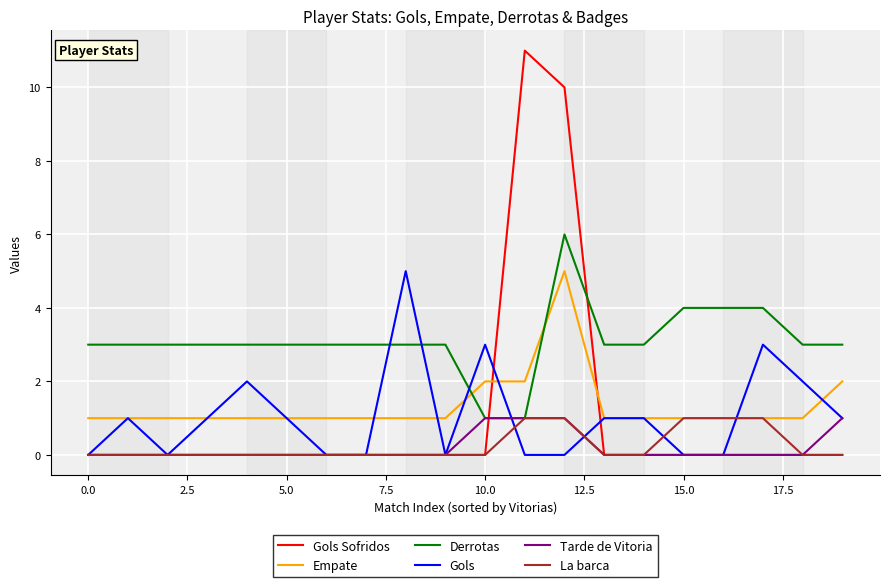

What is the maximum value shown in the chart?

11